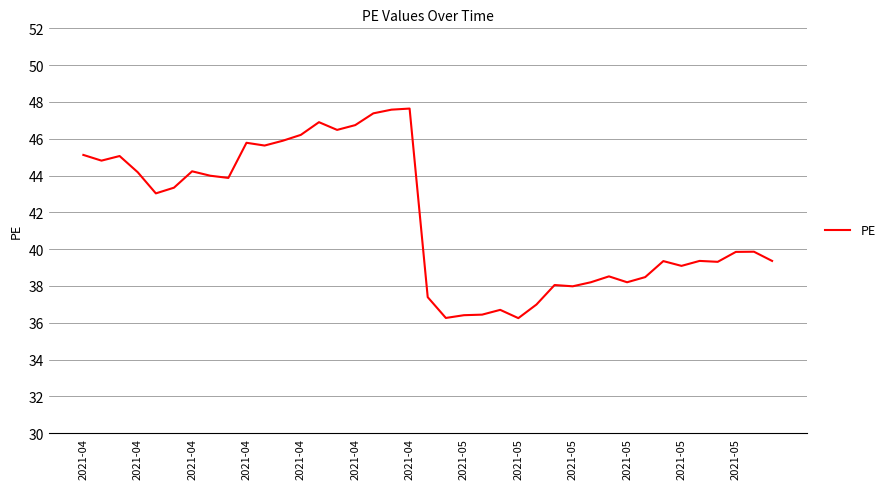

What is the greatest value displayed?

47.6